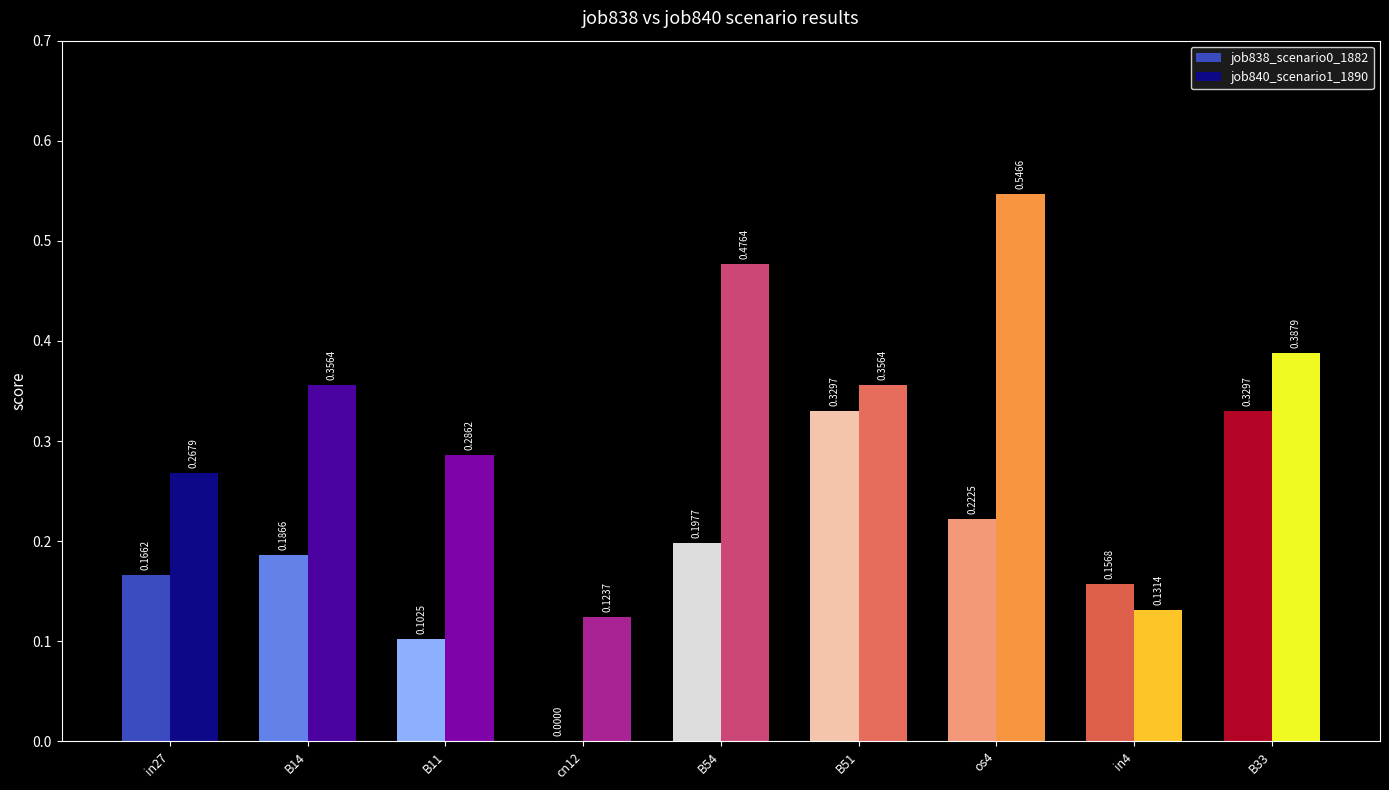

Which series has the largest total across all categories?

job840_scenario1_1890